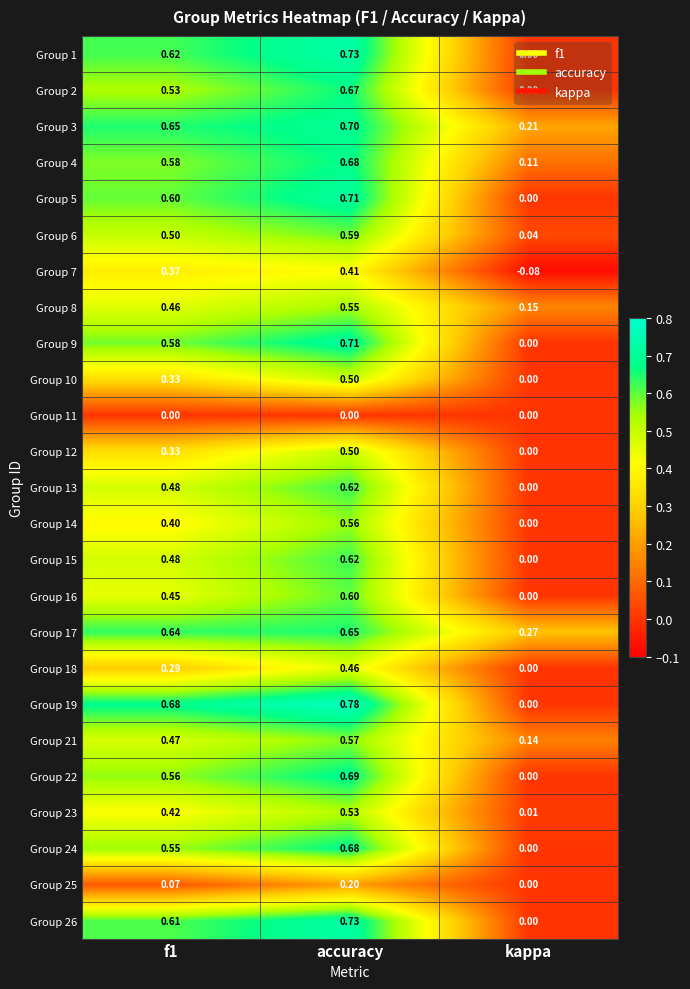

At which label is Group 10 closest to 0?

kappa